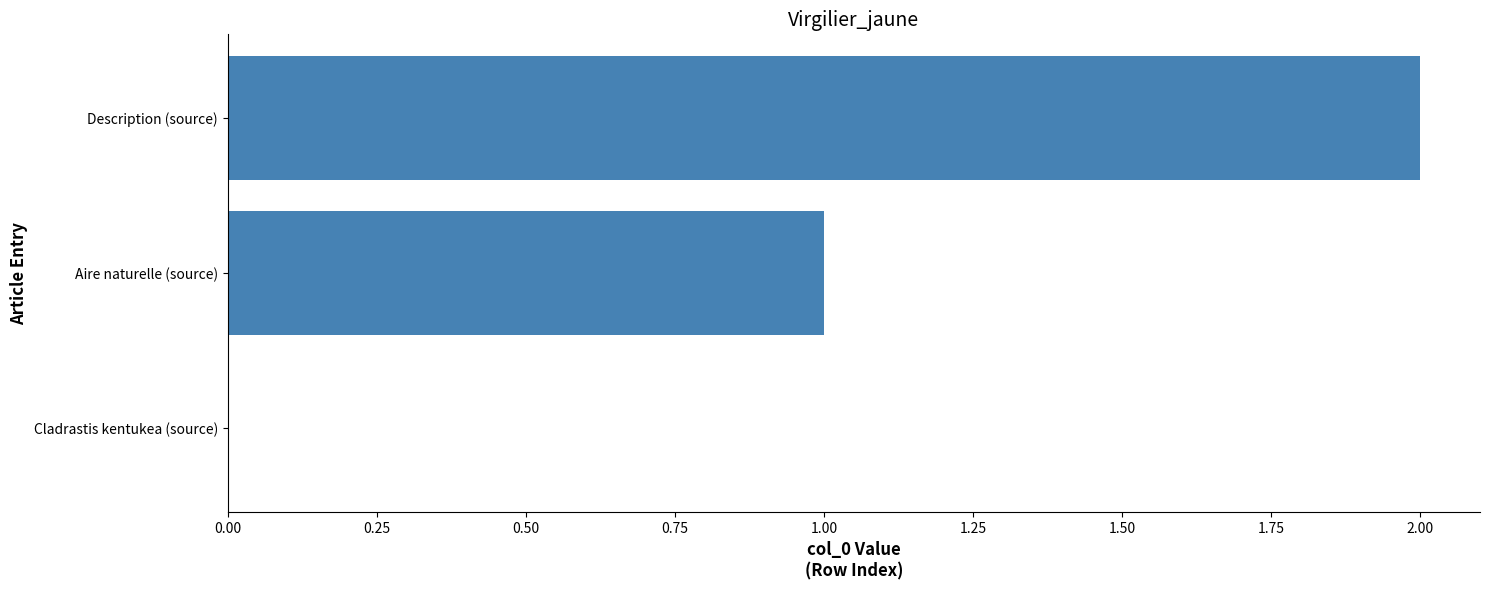

What is the sum of all values?

3